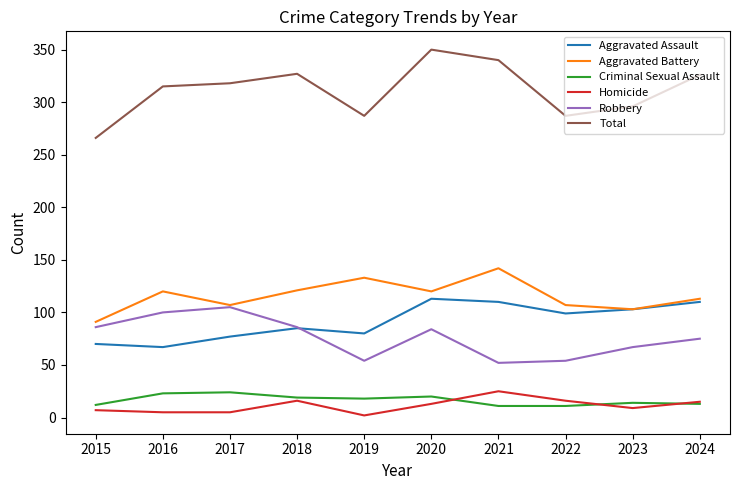

True or false: Aggravated Assault has a value of 104 at 2015.

False